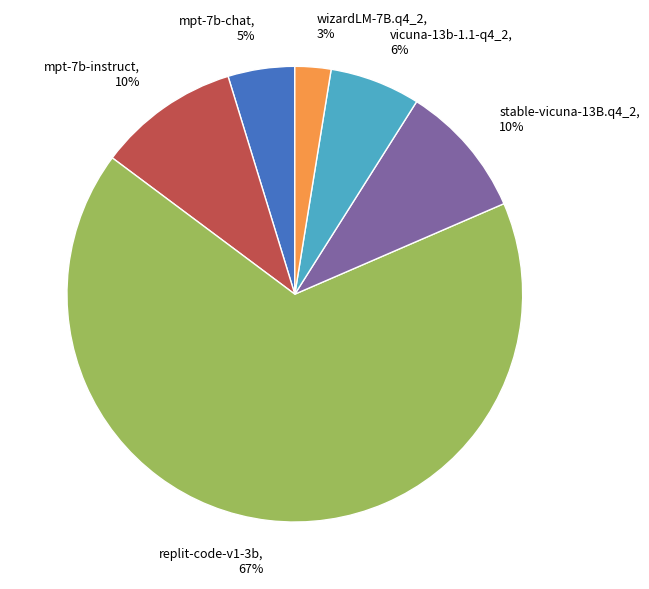

Is the sum of mpt-7b-instruct and replit-code-v1-3b greater than half?

Yes